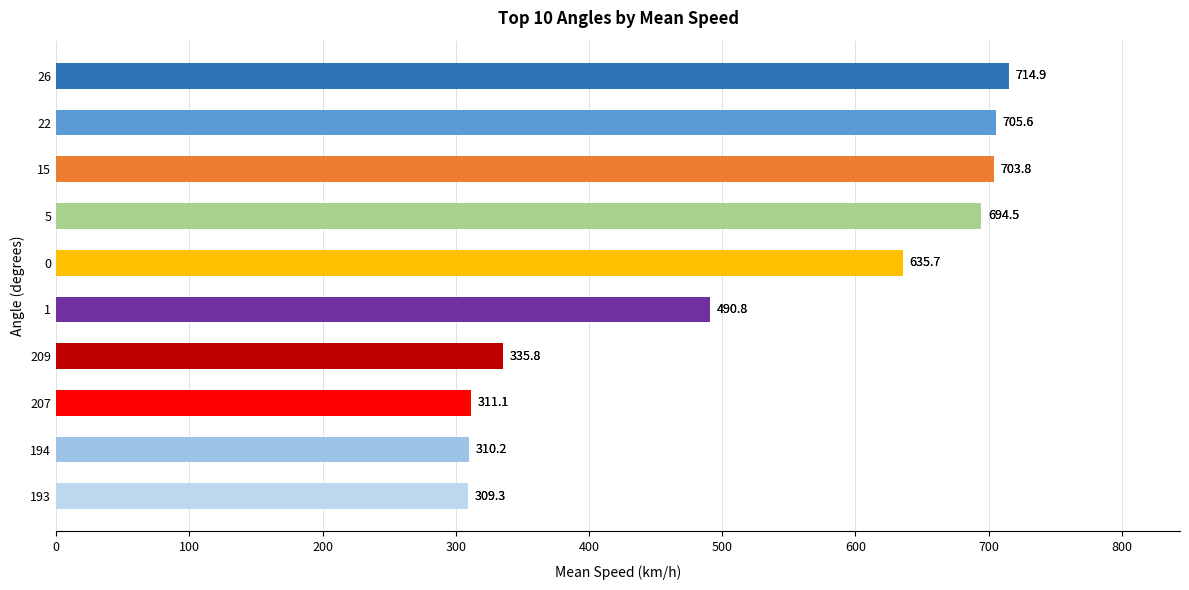

Reading bottom to top, extract all data points from this chart.

193=309.3	194=310.2	207=311.1	209=335.8	1=490.8	0=635.7	5=694.5	15=703.8	22=705.6	26=714.9